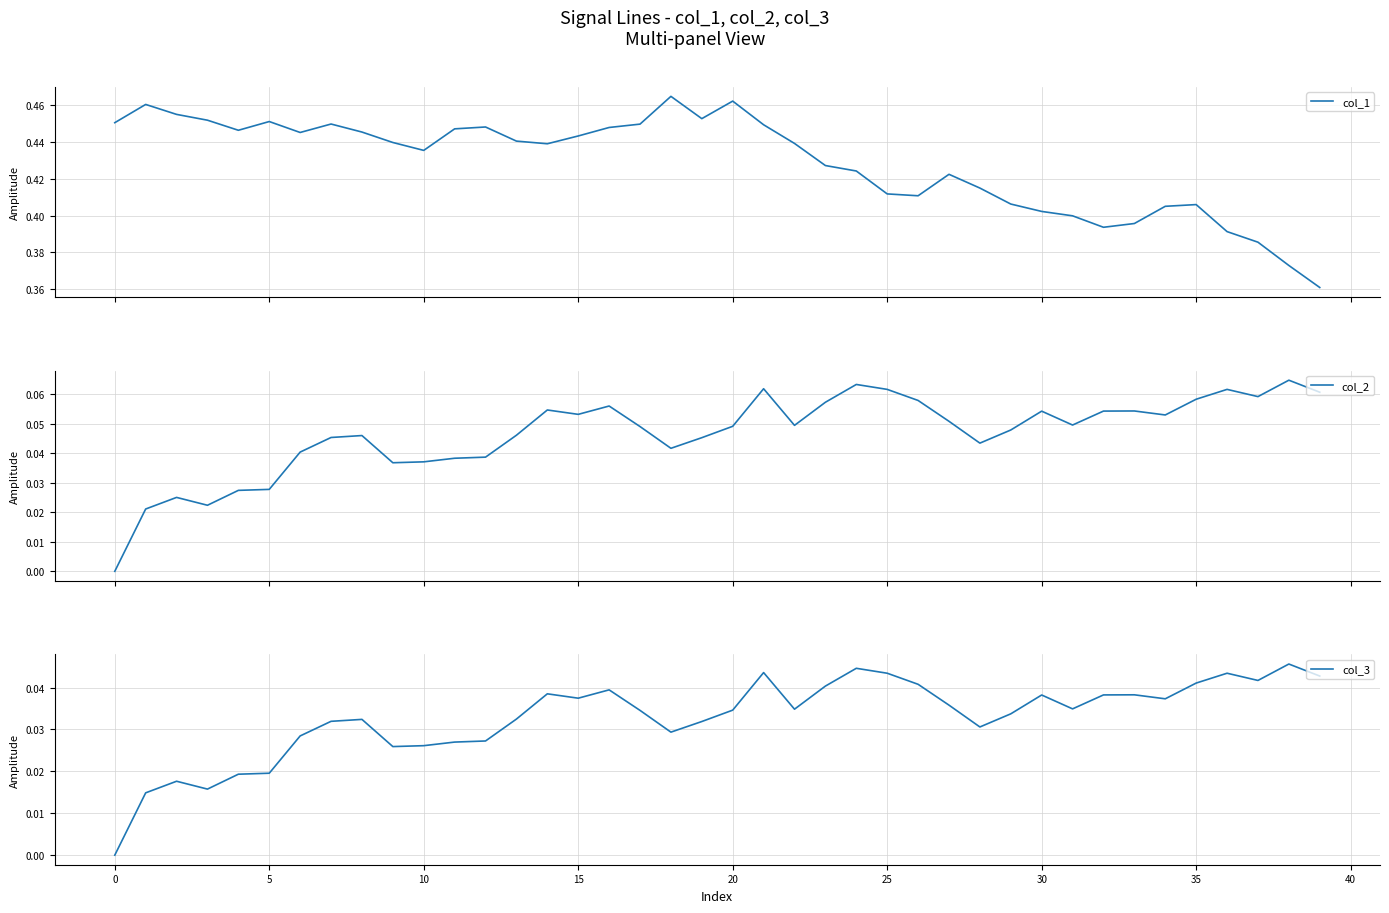

True or false: col_2 and col_1 cross at least once.

False